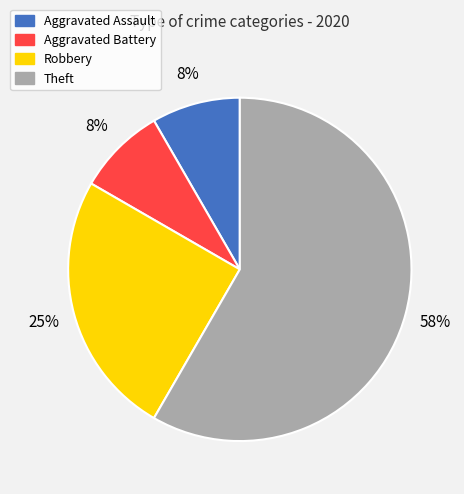

To the nearest percent, what percentage of the pie is Aggravated Battery?

8%